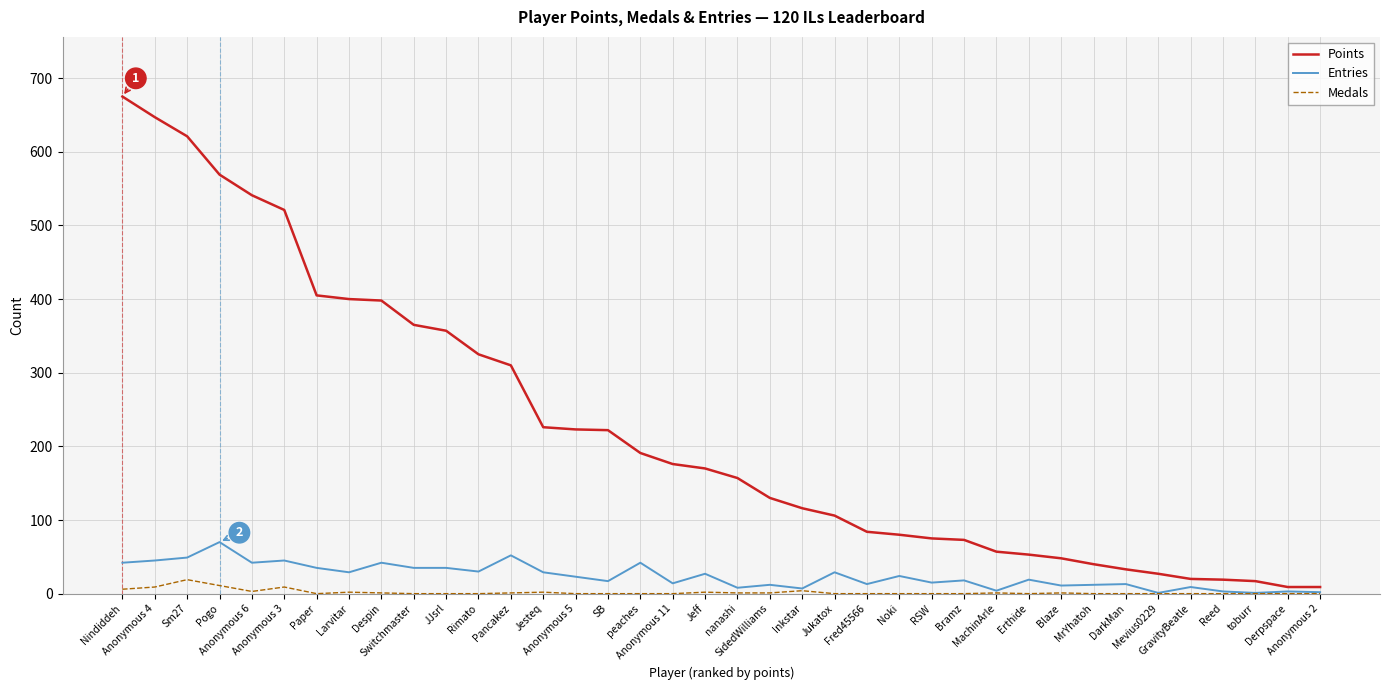

Which series has the largest range (max minus min)?

Points